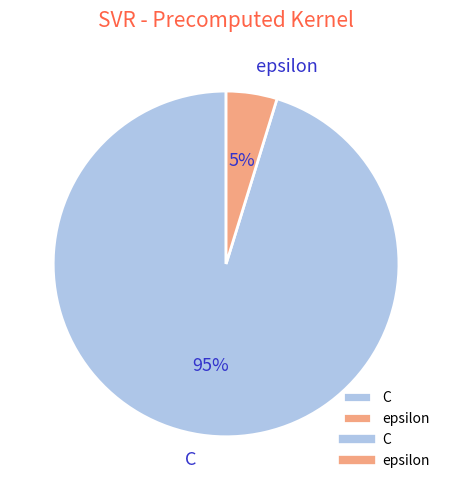

Is the sum of epsilon and C greater than half?

Yes